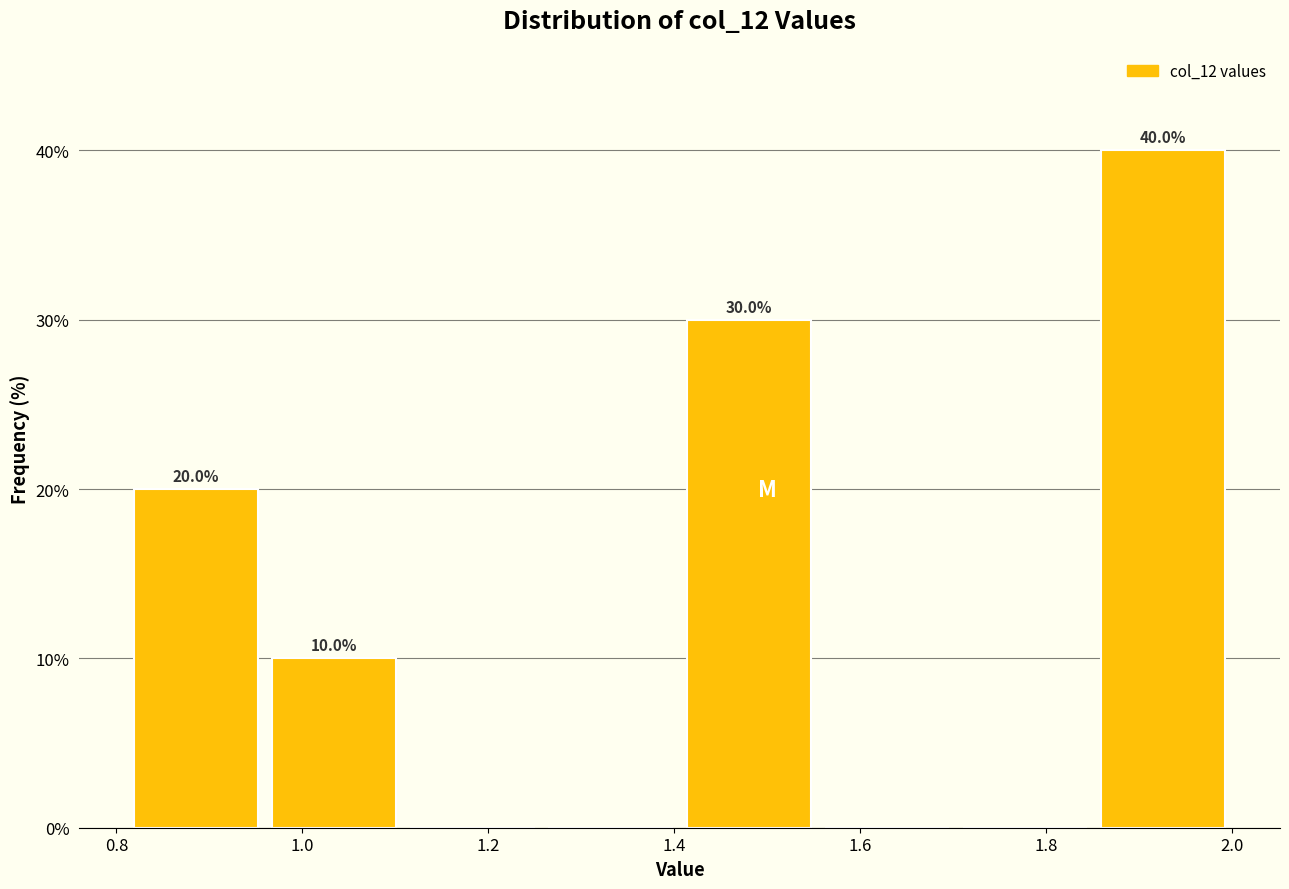

Which range on the x-axis has the tallest bar?

1.86 to 2.00